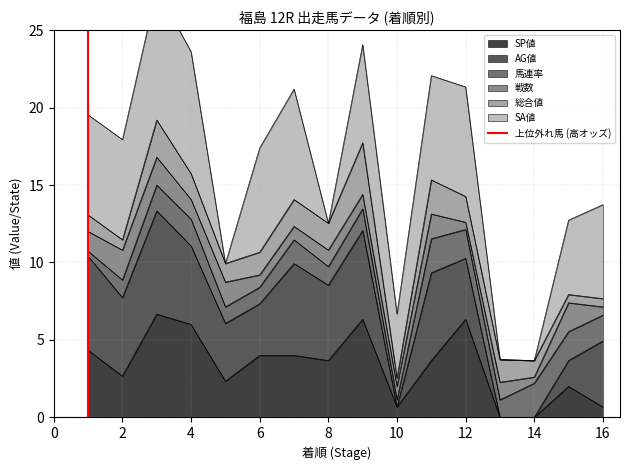

The value of SP値 at 6 is 7.1. True or false?

False